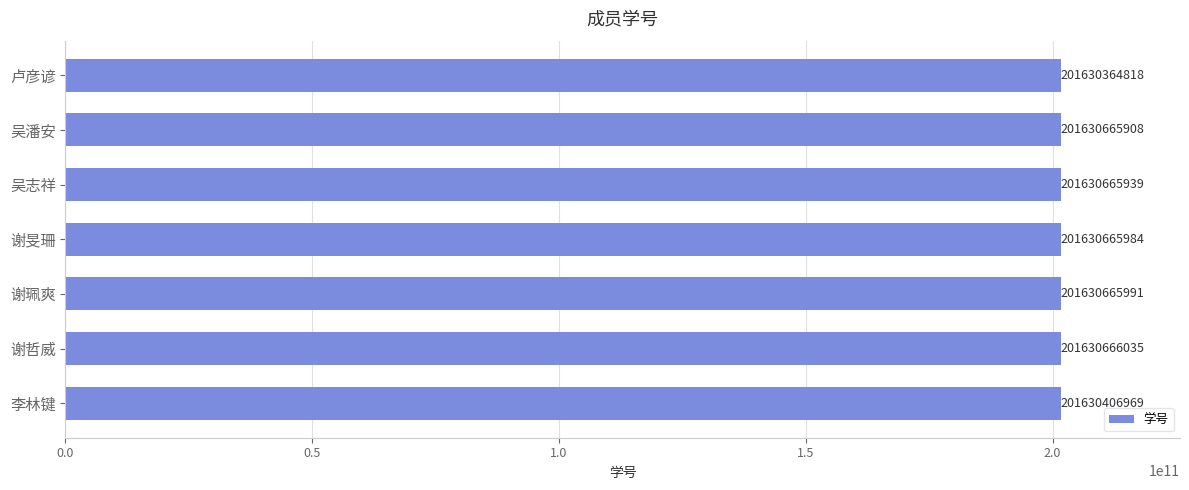

What is the ratio of the value at 卢彦谚 to the value at 吴潘安?

1.0